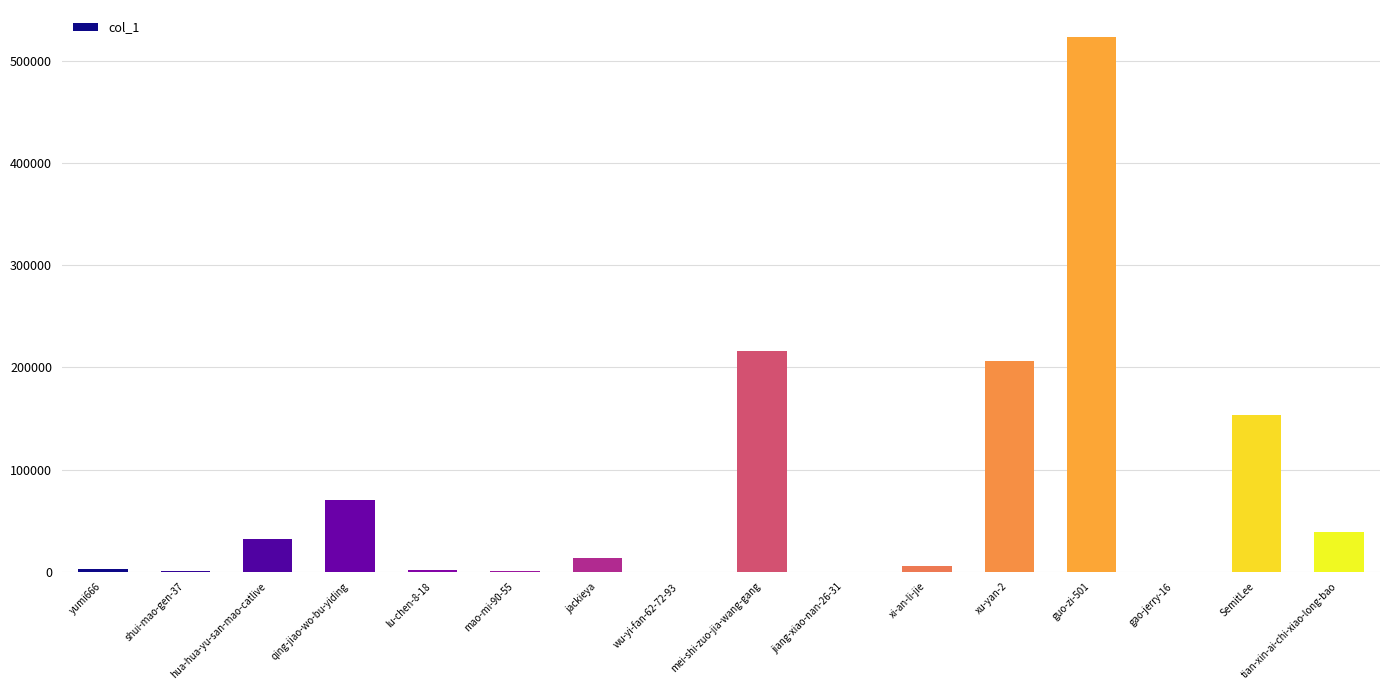

What is the maximum value shown in the chart?

523984